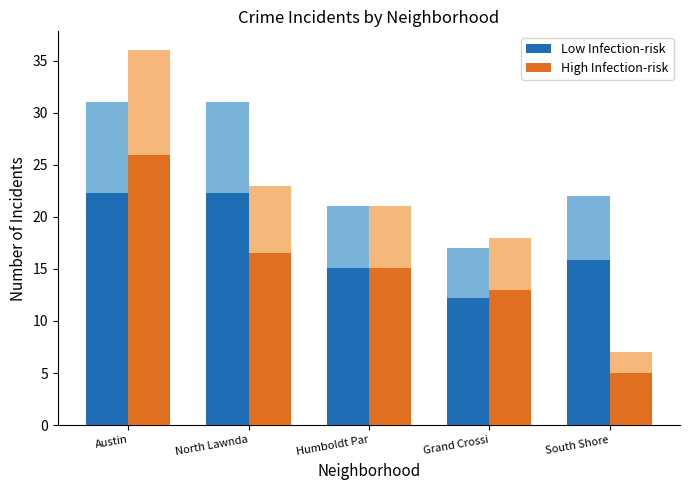

What is the value of the Low Infection-risk bar at the 4th from the left?

12.2